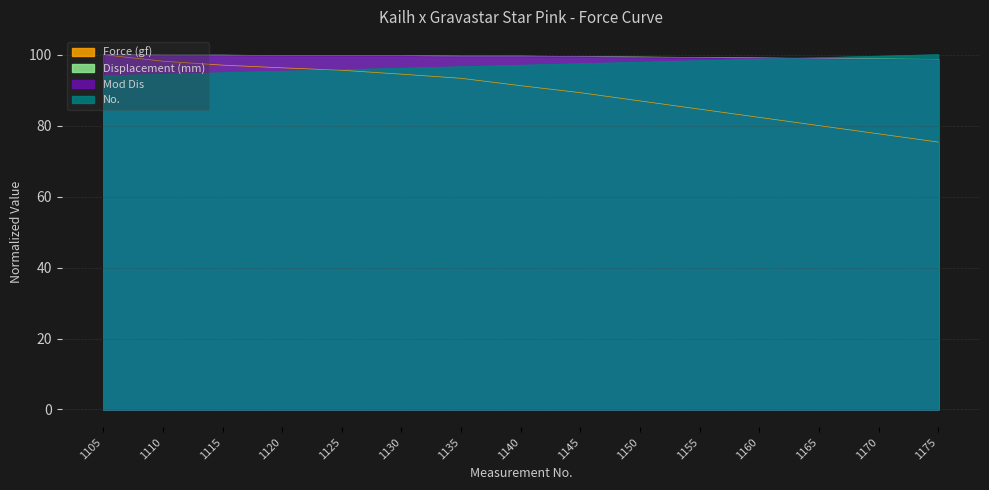

Reading right to left, transcribe all the data shown in this chart.

Force (gf): 1175=75.4	1170=77.7	1165=80.0	1160=82.3	1155=84.6	1150=87.0	1145=89.3	1140=91.2	1135=93.3	1130=94.5	1125=95.6	1120=96.3	1115=97.0	1110=98.1	1105=100.0
Displacement (mm): 1175=98.7	1170=98.8	1165=98.9	1160=99.1	1155=99.2	1150=99.3	1145=99.5	1140=99.6	1135=99.6	1130=99.7	1125=99.7	1120=99.7	1115=99.9	1110=99.9	1105=100.0
Mod Dis: 1175=98.5	1170=98.7	1165=98.8	1160=99.0	1155=99.1	1150=99.3	1145=99.4	1140=99.6	1135=99.6	1130=99.7	1125=99.7	1120=99.7	1115=99.9	1110=99.9	1105=100.0
No.: 1175=100.0	1170=99.6	1165=99.1	1160=98.7	1155=98.3	1150=97.9	1145=97.4	1140=97.0	1135=96.6	1130=96.2	1125=95.7	1120=95.3	1115=94.9	1110=94.5	1105=94.0